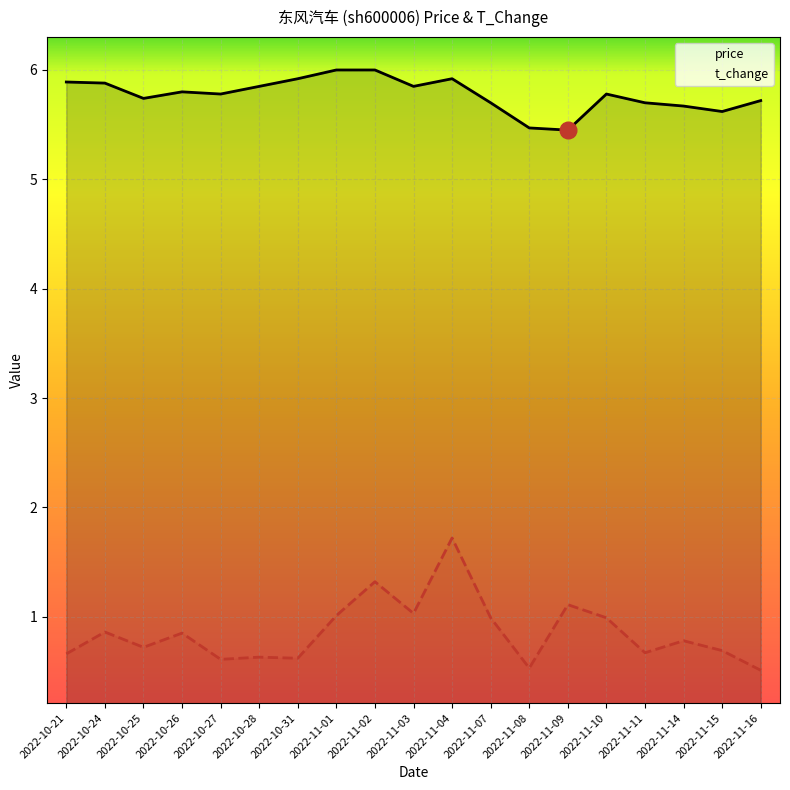

What is the label of the 17th point from the left?

2022-11-14